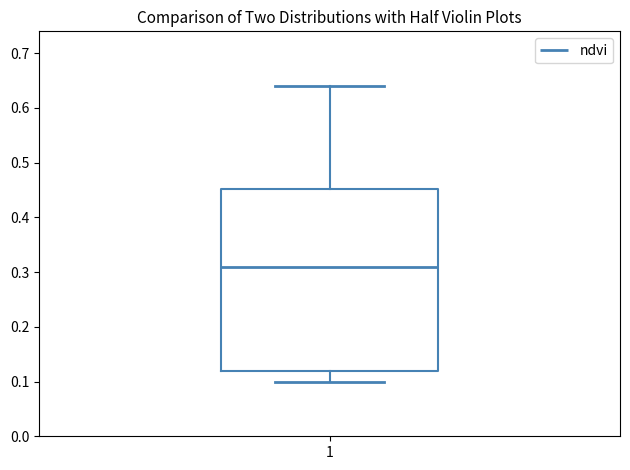

Transcribe this box plot: give where the median line is, the range the box spans, and where the two whiskers end, as read against the y-axis. The values are not printed on the chart, so give them approximately, as read against the axis.

median 0.31, box 0.12 to 0.45, whiskers 0.10 to 0.64